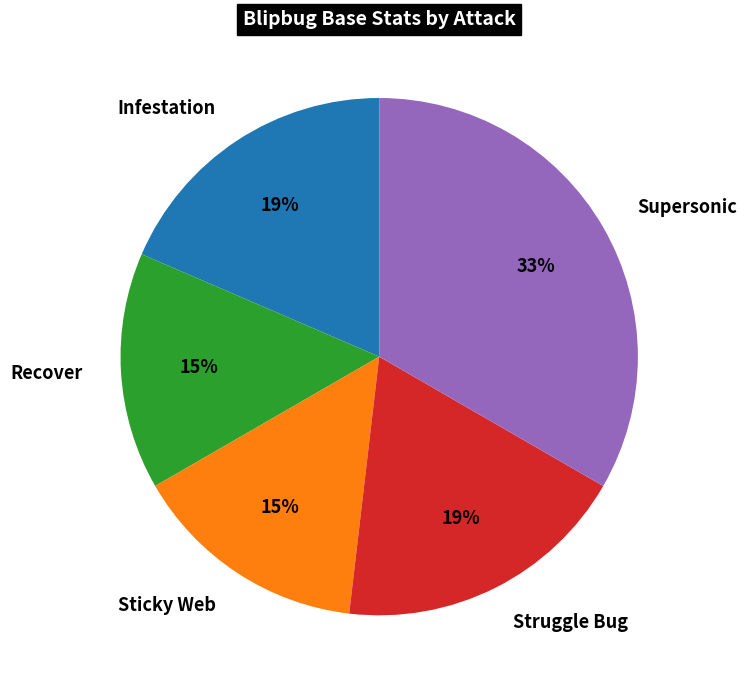

What is the largest slice in the pie chart?

Supersonic